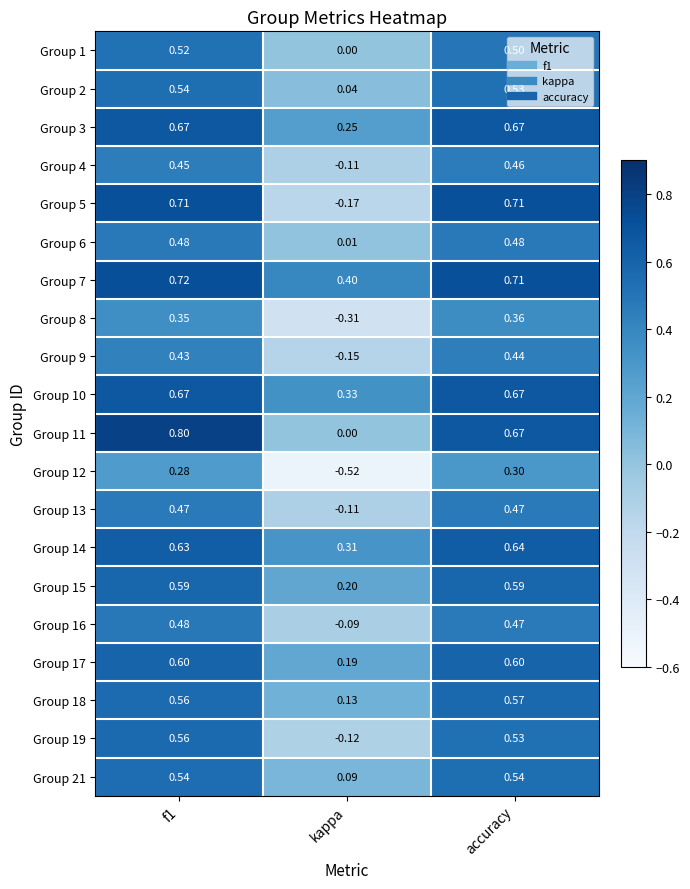

At which label is Group 9 closest to 0?

kappa